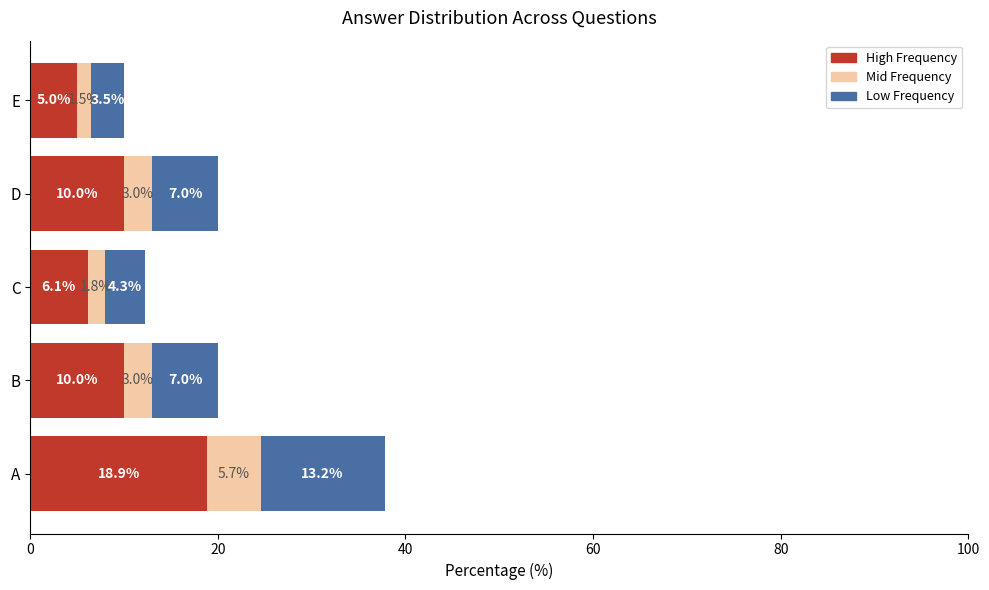

At which category is the sum across all series the highest?

A